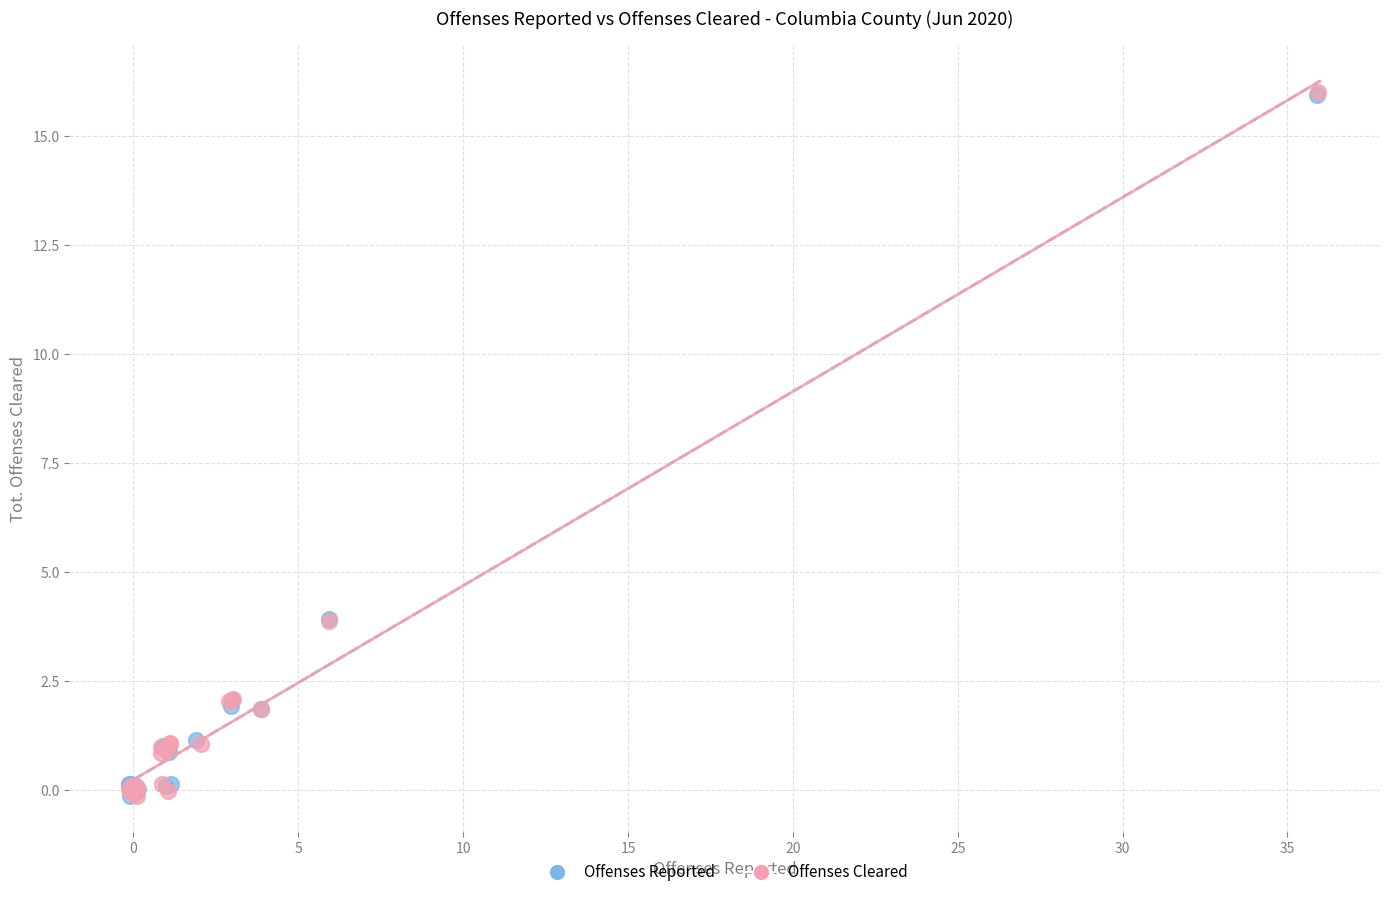

What are all the series names shown in the legend?

Offenses Reported, Offenses Cleared